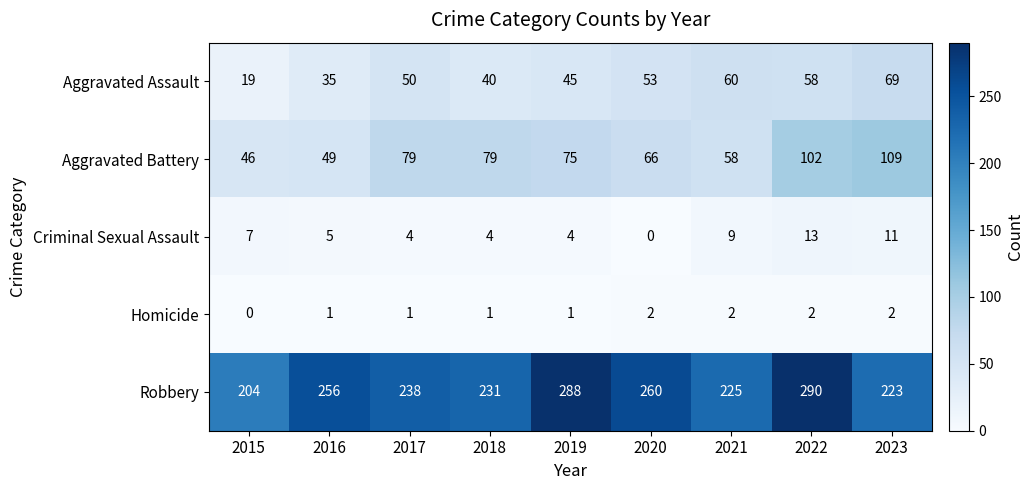

What is the difference between the second highest and minimum values in the Criminal Sexual Assault series?

11